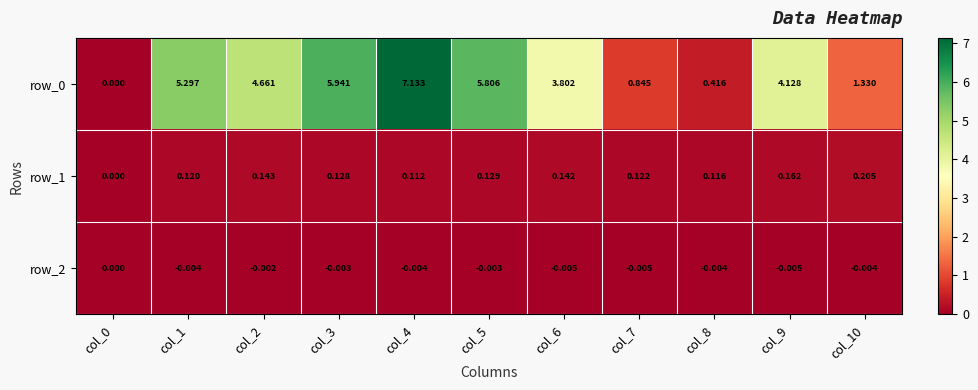

At which category is the sum across all series the highest?

col_4